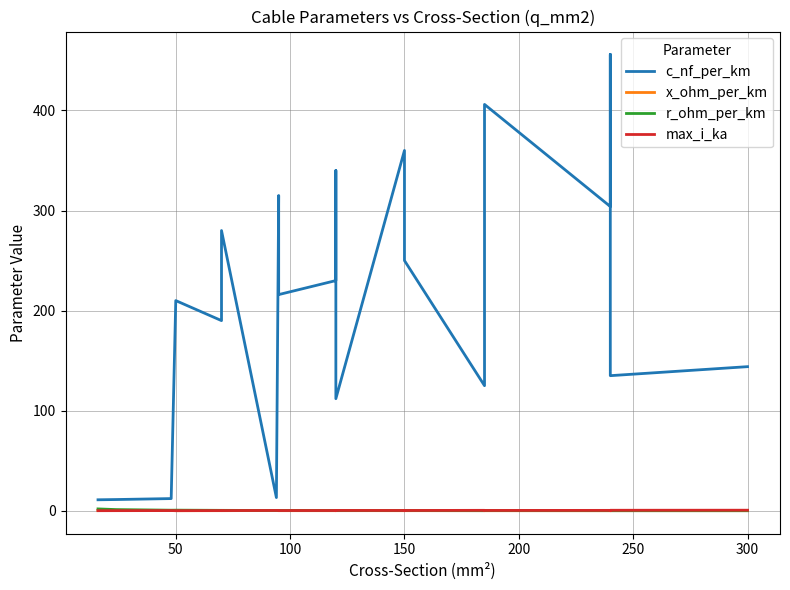

Reading right to left, transcribe all the data shown in this chart.

c_nf_per_km: 144.0	135.0	456.0	304.0	406.0	273.0	125.0	250.0	261.0	360.0	112.0	264.0	340.0	230.0	216.0	315.0	13.2	280.0	190.0	210.0	12.2	11.2	11.0
x_ohm_per_km: 0.1	0.1	0.1	0.1	0.1	0.1	0.2	0.1	0.1	0.1	0.2	0.1	0.1	0.1	0.1	0.1	0.3	0.1	0.1	0.1	0.3	0.3	0.3
r_ohm_per_km: 0.1	0.1	0.1	0.1	0.2	0.2	0.1	0.2	0.2	0.2	0.2	0.2	0.3	0.3	0.3	0.3	0.3	0.4	0.4	0.6	0.6	1.2	1.9
max_i_ka: 0.6	0.5	0.4	0.4	0.4	0.4	0.5	0.3	0.3	0.3	0.4	0.2	0.3	0.3	0.3	0.2	0.3	0.2	0.2	0.1	0.2	0.1	0.1